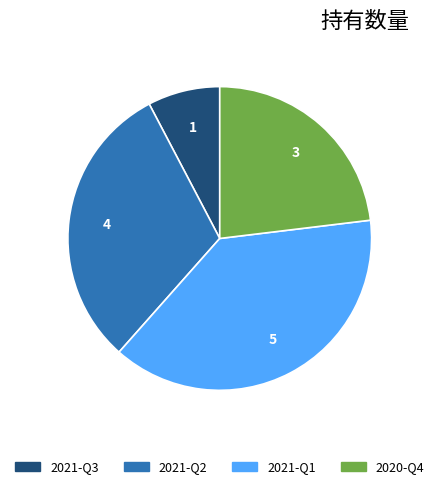

Approximately how many times larger is the value at 2021-Q1 compared to 2021-Q3?

5.0